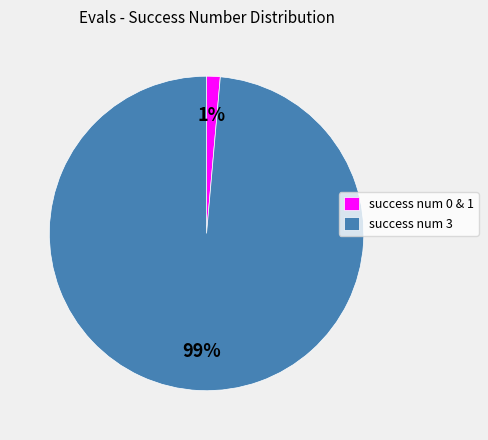

Between success num 0 & 1 and success num 3, which is larger?

success num 3